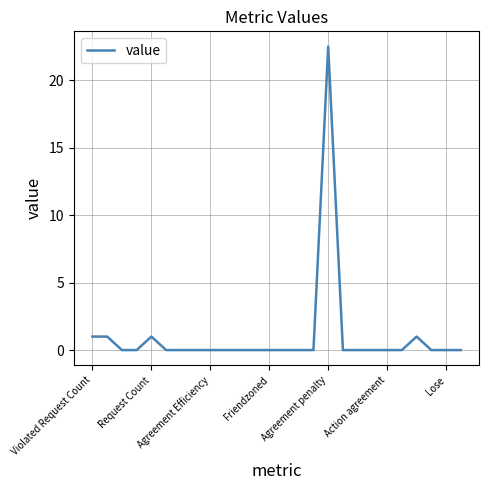

What is the maximum value shown in the chart?

22.5